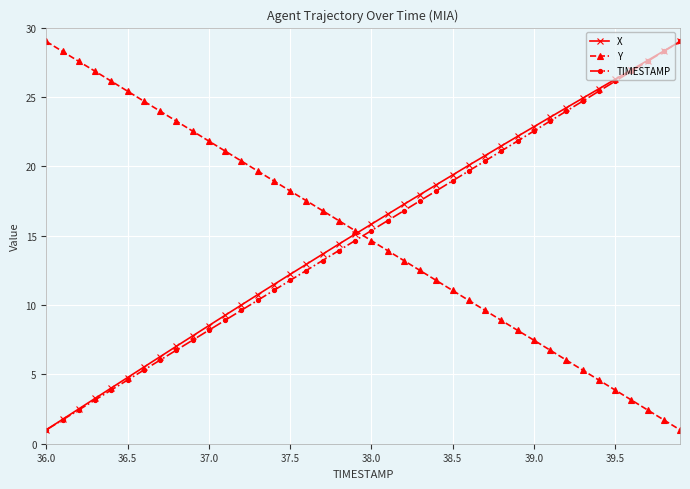

True or false: TIMESTAMP has more than 2 points higher than both neighbors.

False